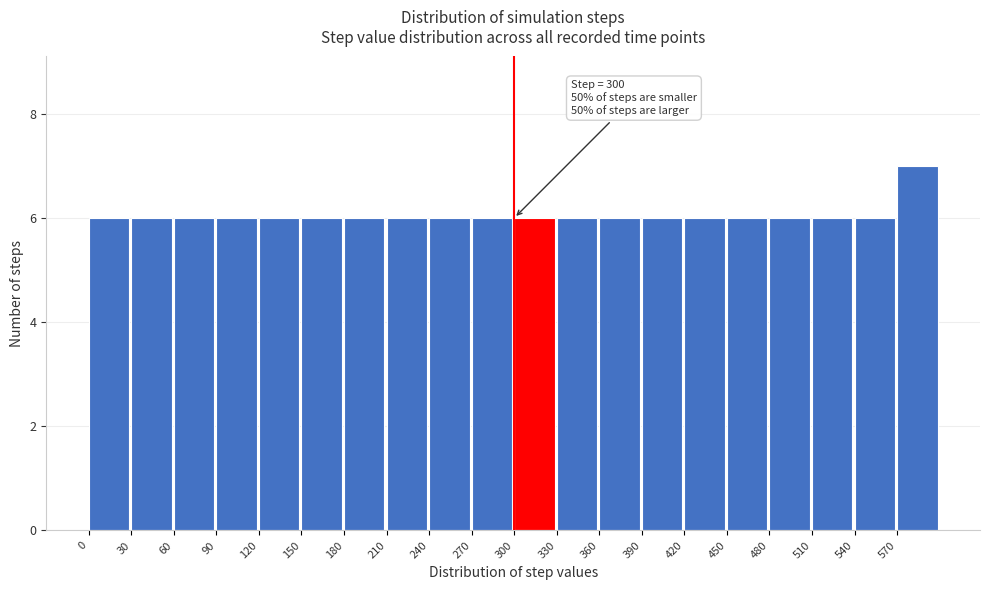

Which range on the x-axis has the tallest bar?

570 to 600